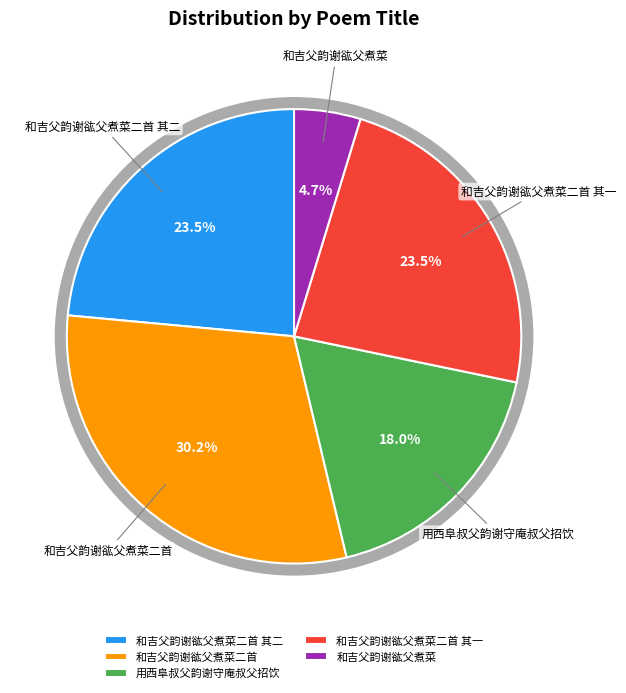

Between 和吉父韵谢谹父煮菜二首 其二 and 用西阜叔父韵谢守庵叔父招饮, which is larger?

和吉父韵谢谹父煮菜二首 其二